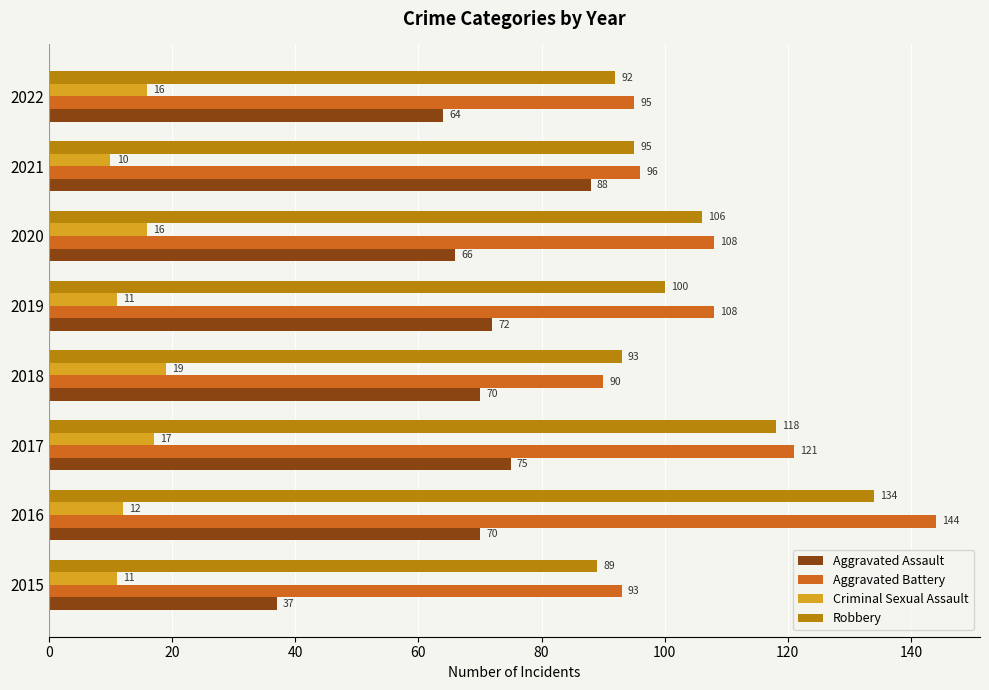

True or false: Aggravated Battery has a value of 95 at 2022.

True